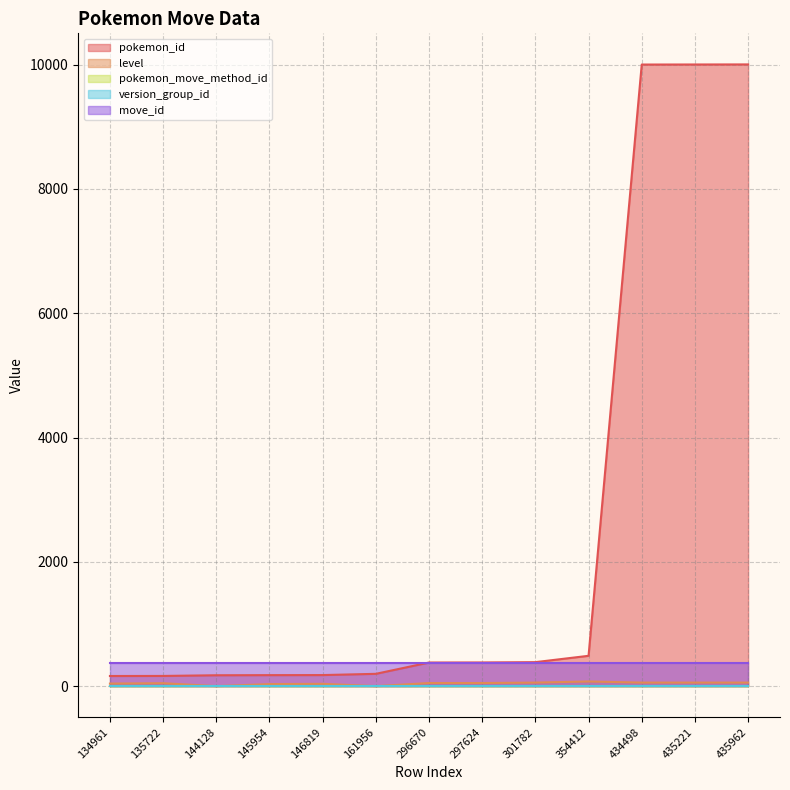

Between 297624 and 434498, which series saw the biggest shift?

pokemon_id